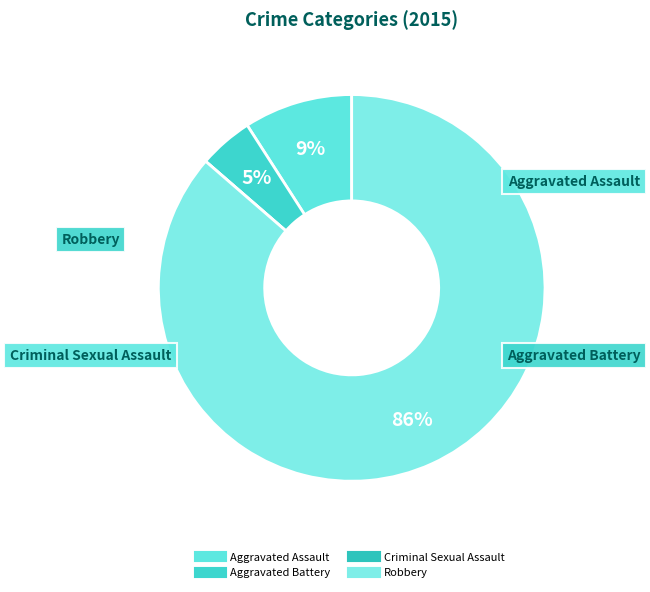

To the nearest percent, what percentage of the pie is Aggravated Assault?

9%